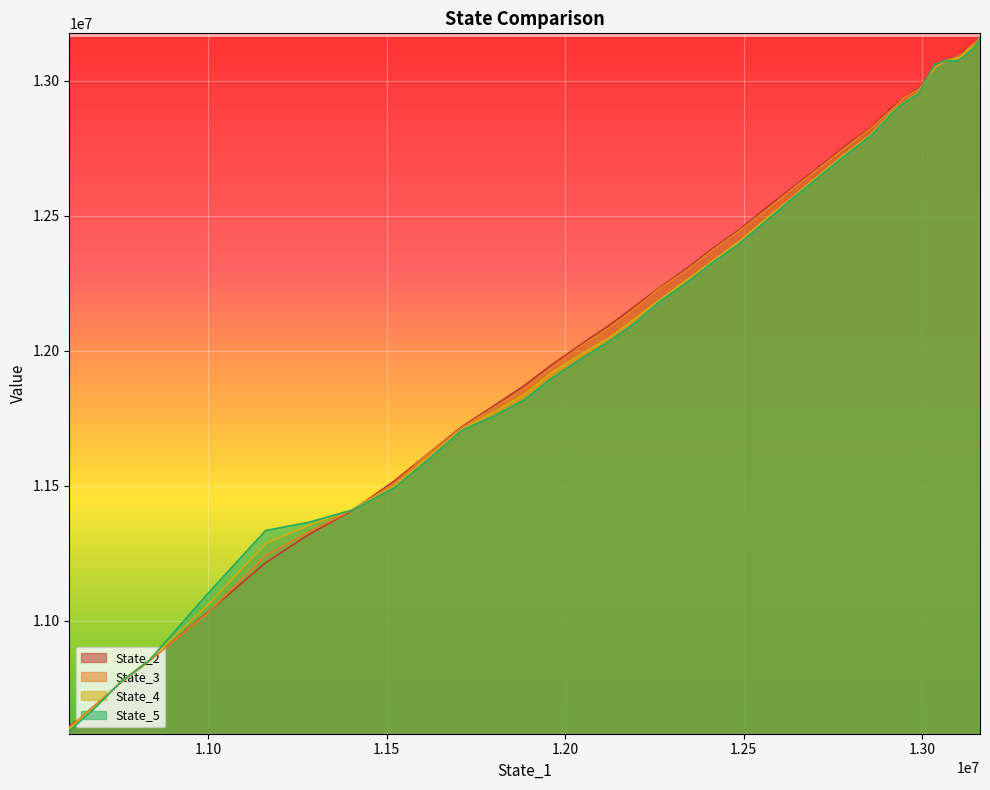

How many intersections are there between State_4 and State_5?

4